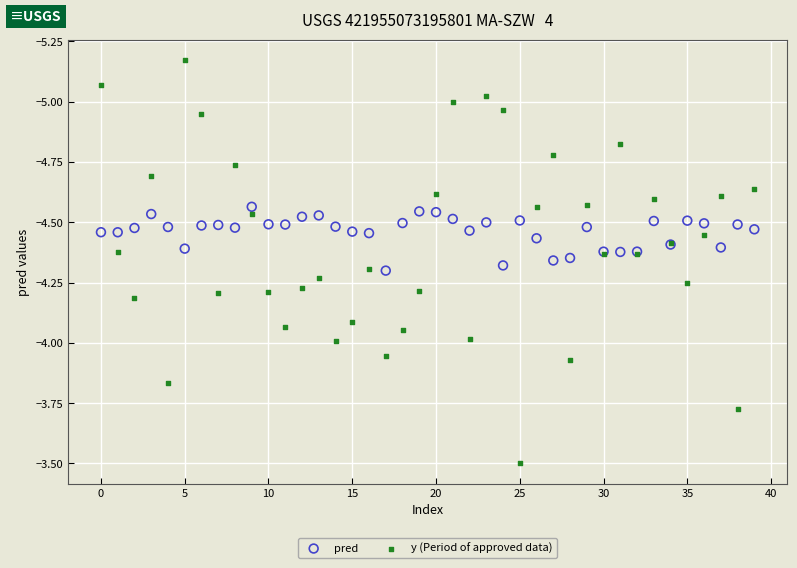

Which series reaches the maximum Y coordinate?

y (Period of approved data)